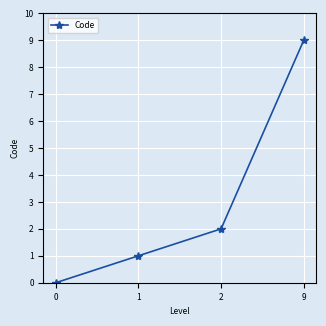

How many data points are less than 2?

2